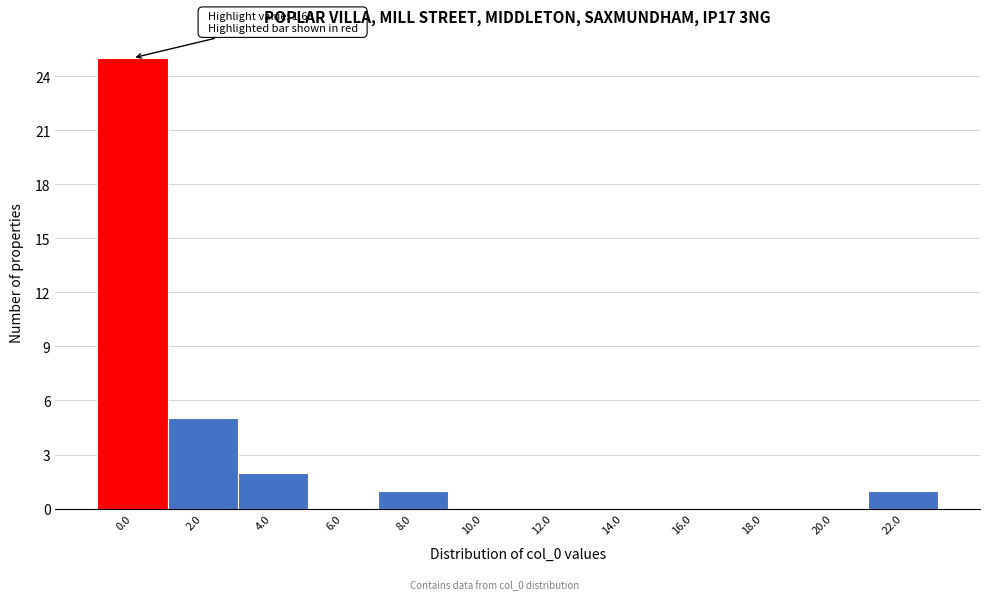

Reading left to right, what are all the values shown in this chart?

0.0=25	2.0=5	4.0=2	6.0=0	8.0=1	10.0=0	12.0=0	14.0=0	16.0=0	18.0=0	20.0=0	22.0=1